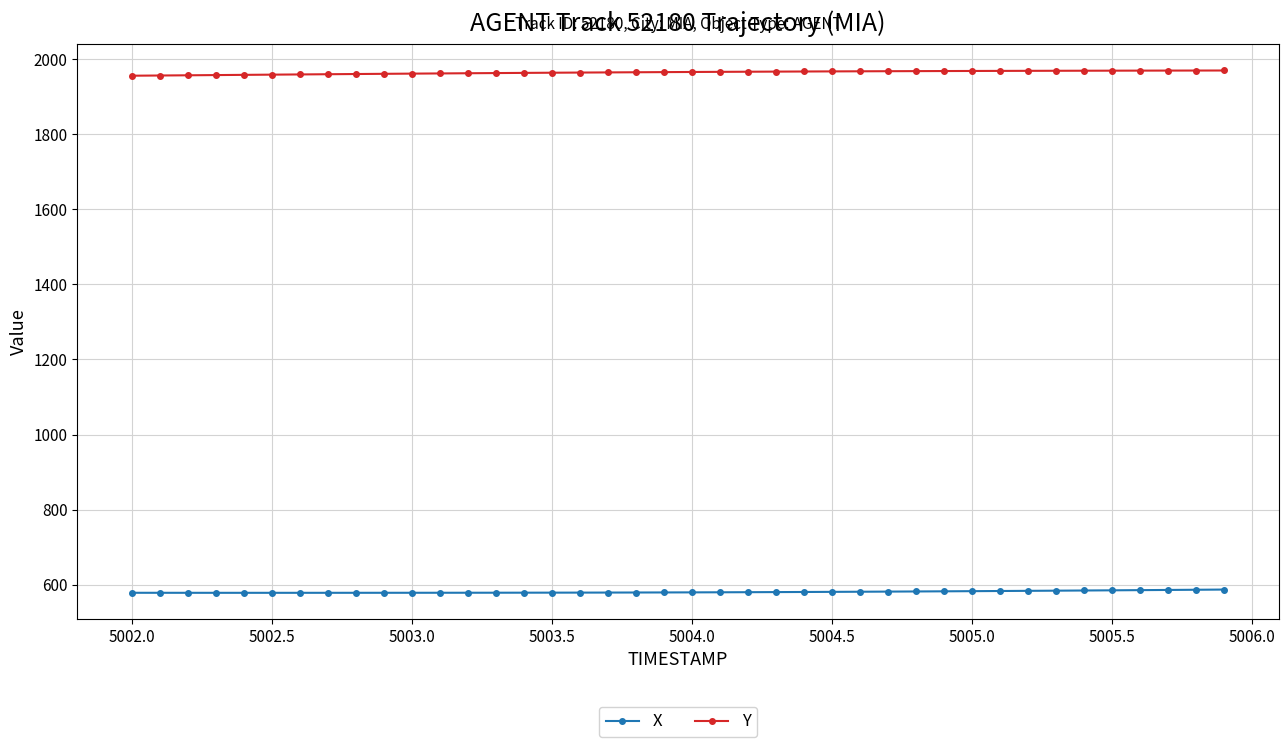

What is the value of the Y point at the 12th from the left?

1961.8